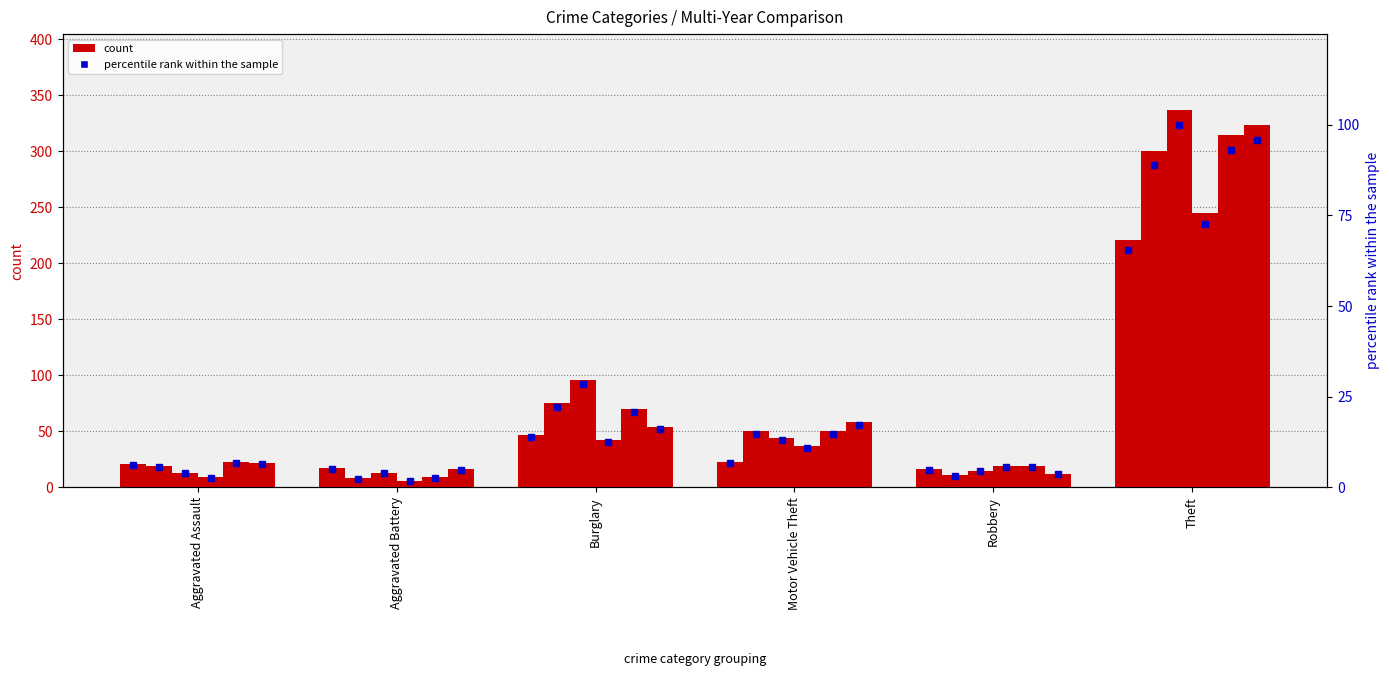

True or false: 2021 has a value of 378 at Theft.

False